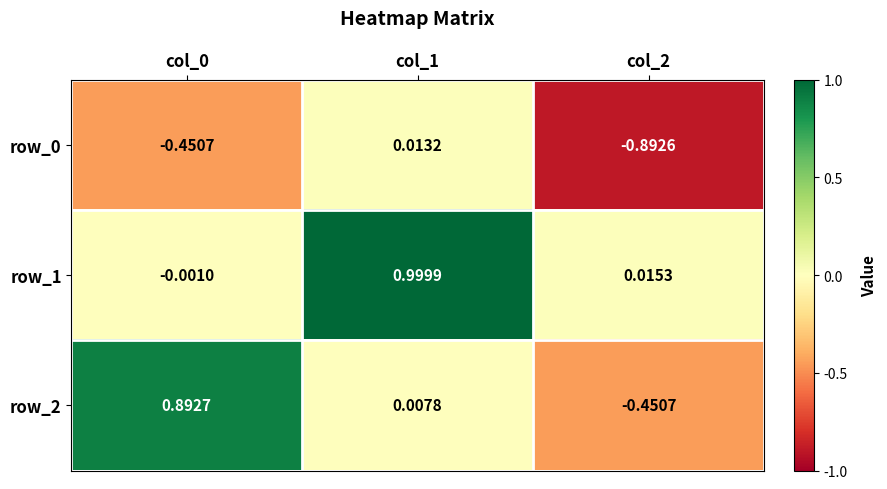

Is the value of row_2 at col_0 greater than the value of row_0 at col_1?

Yes